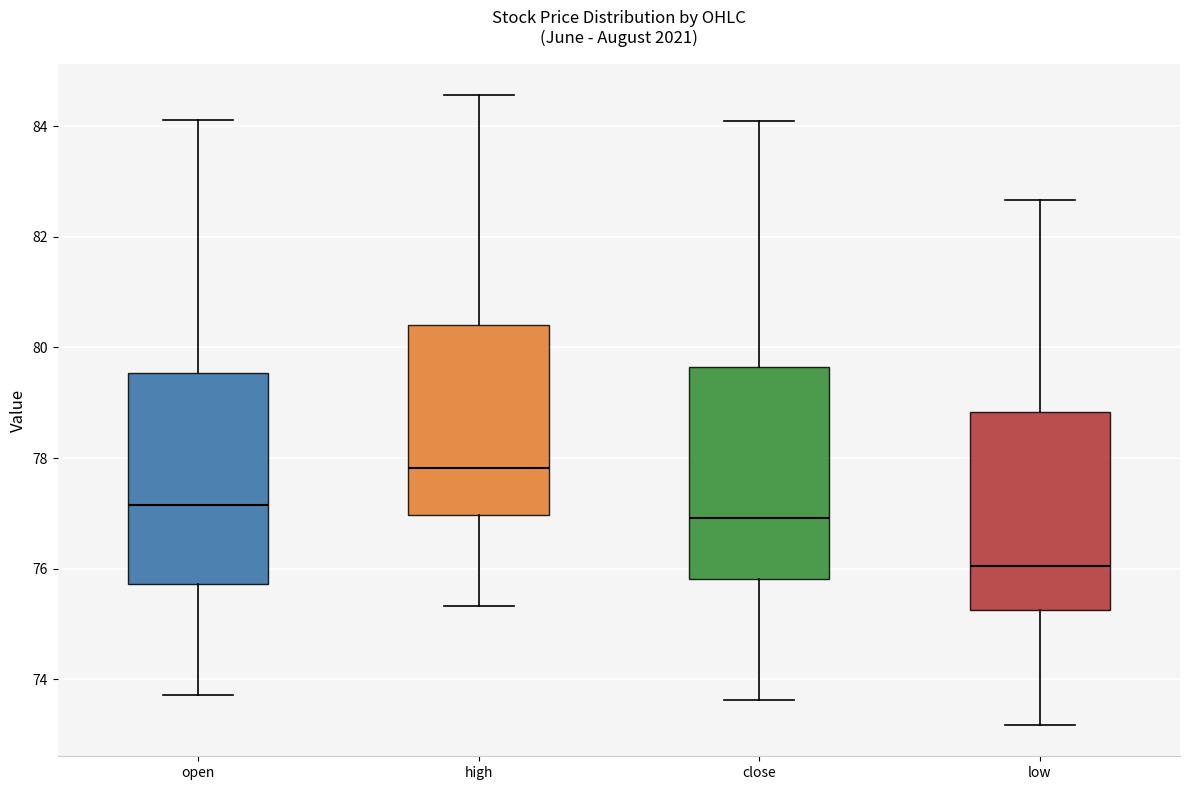

Where does the median line of the box for open sit on the y-axis? The values are not printed on the chart, so give them approximately, as read against the axis.

77.2